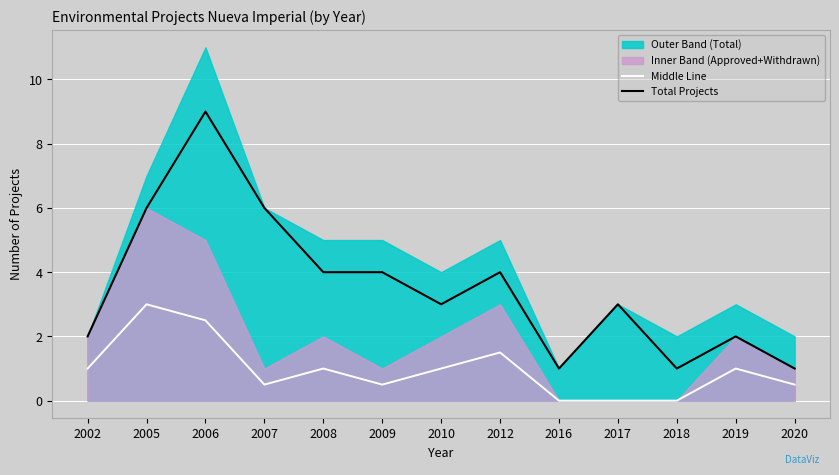

At which label does Total Projects reach its peak?

2006